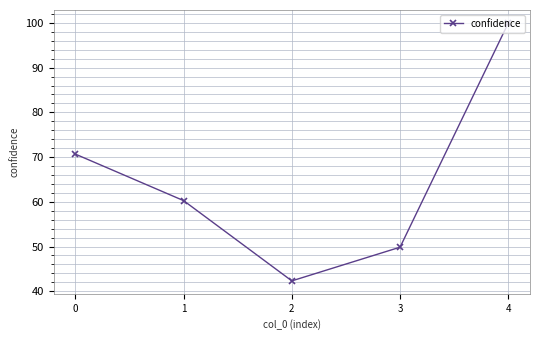

Reading right to left, extract all data points from this chart.

4=100.0	3=49.9	2=42.3	1=60.3	0=70.7